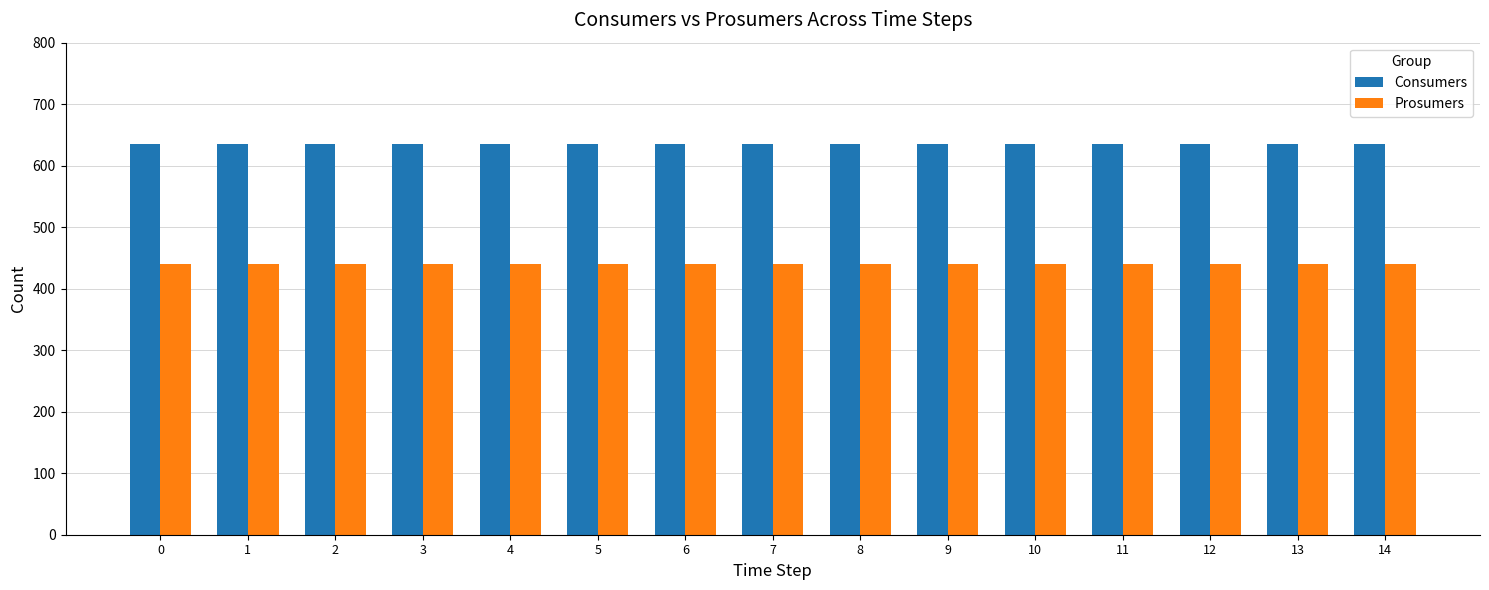

At 14, list the series in order from largest to smallest.

Consumers, Prosumers